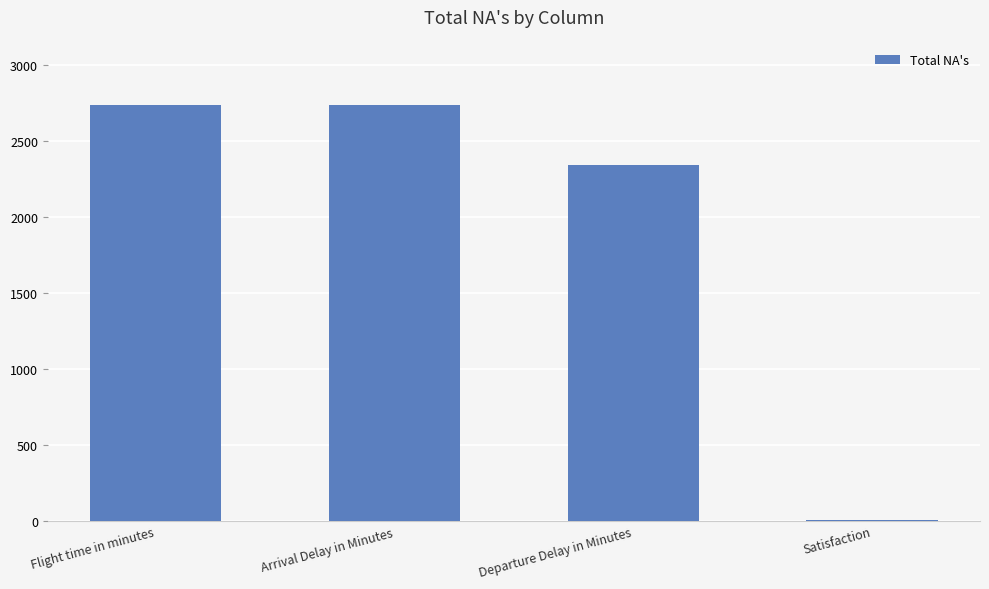

Are the bars horizontal?

No